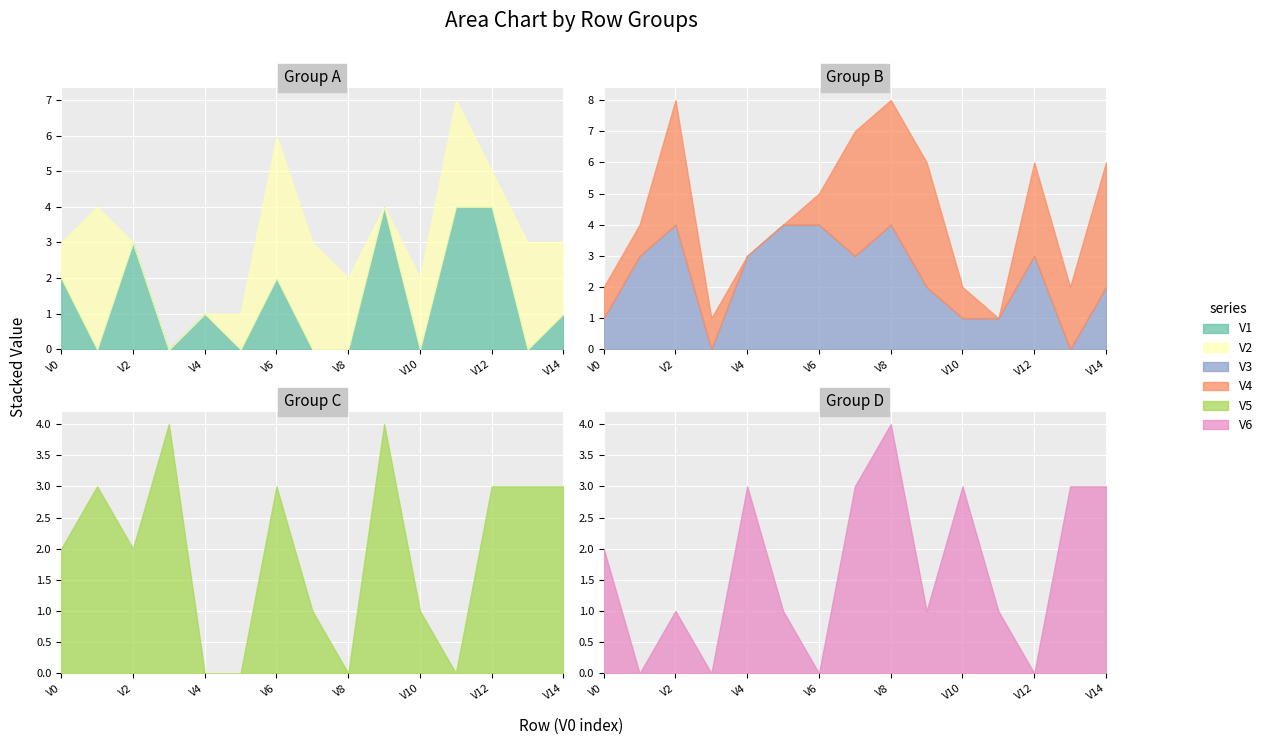

The value of V2 at V13 is 5. True or false?

False